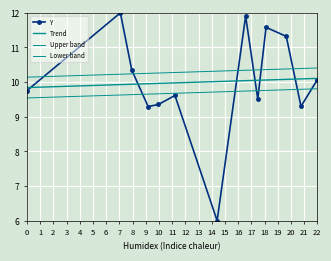

True or false: Upper band and Lower band cross at least once.

False